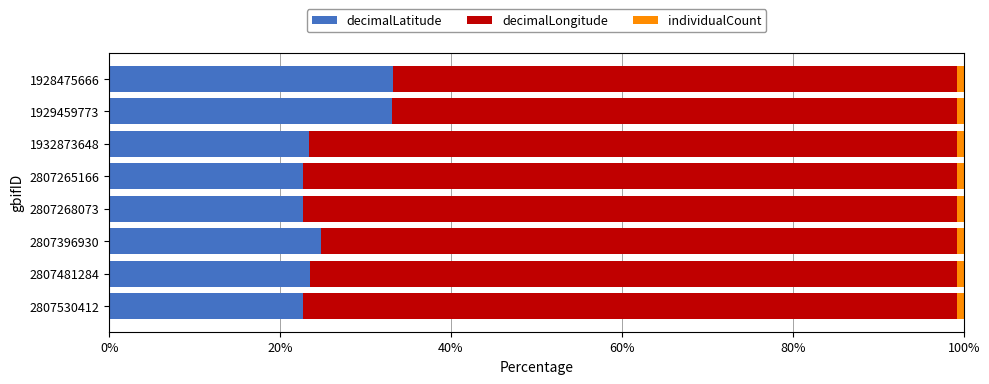

What is the lowest value of the decimalLatitude series?

22.7